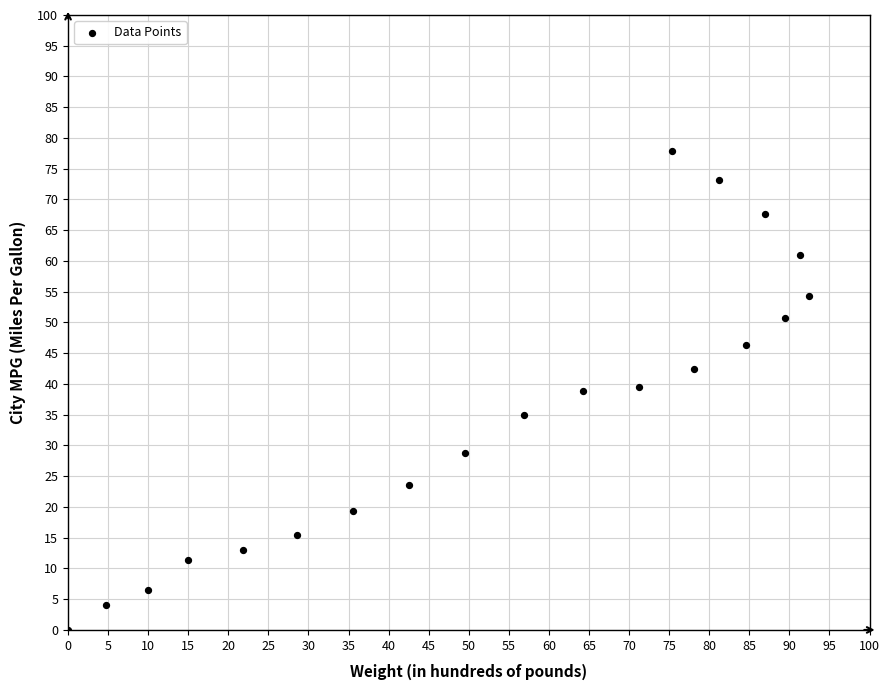

What is the range of Y values (max minus min)?

77.9